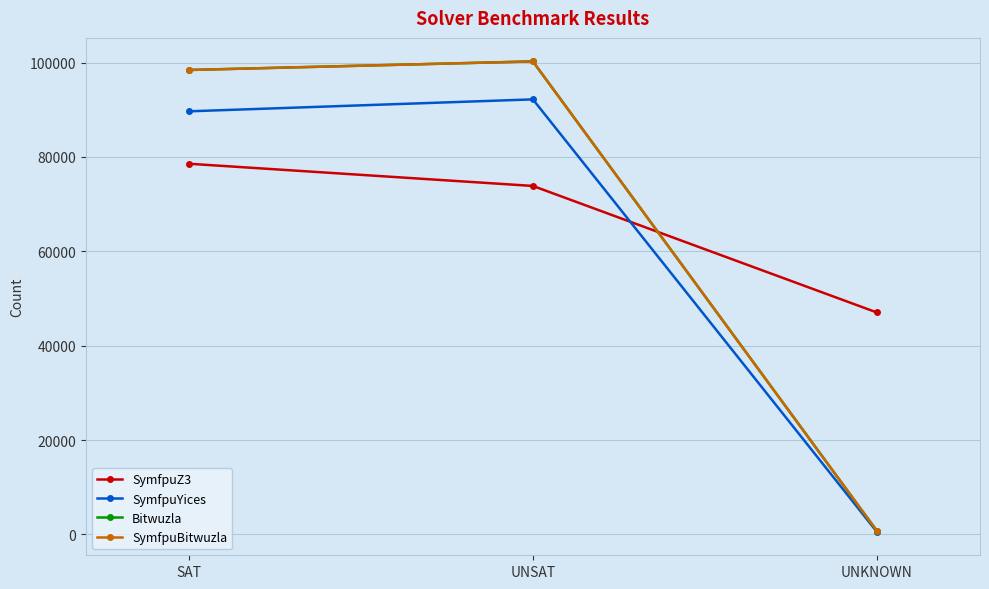

Count the number of data series in this chart.

4